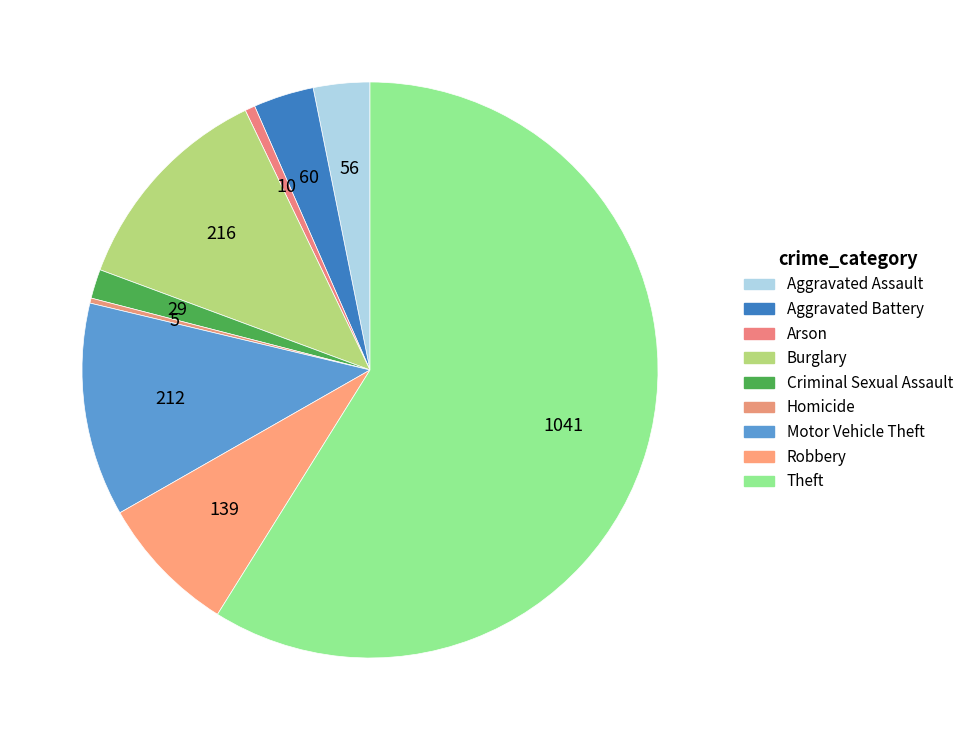

What percentage is the Robbery slice, to the nearest percent?

8%